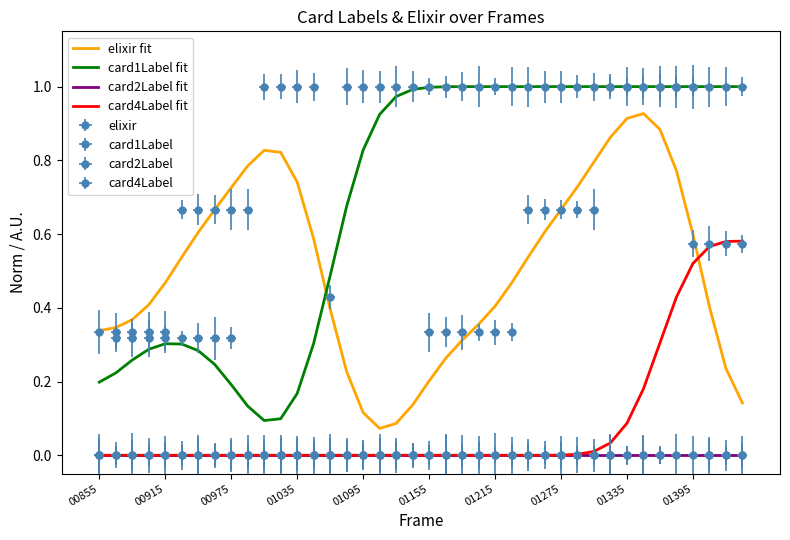

List the series in order of their peak value, lowest first.

card2Label fit, card4Label fit, elixir fit, card1Label fit